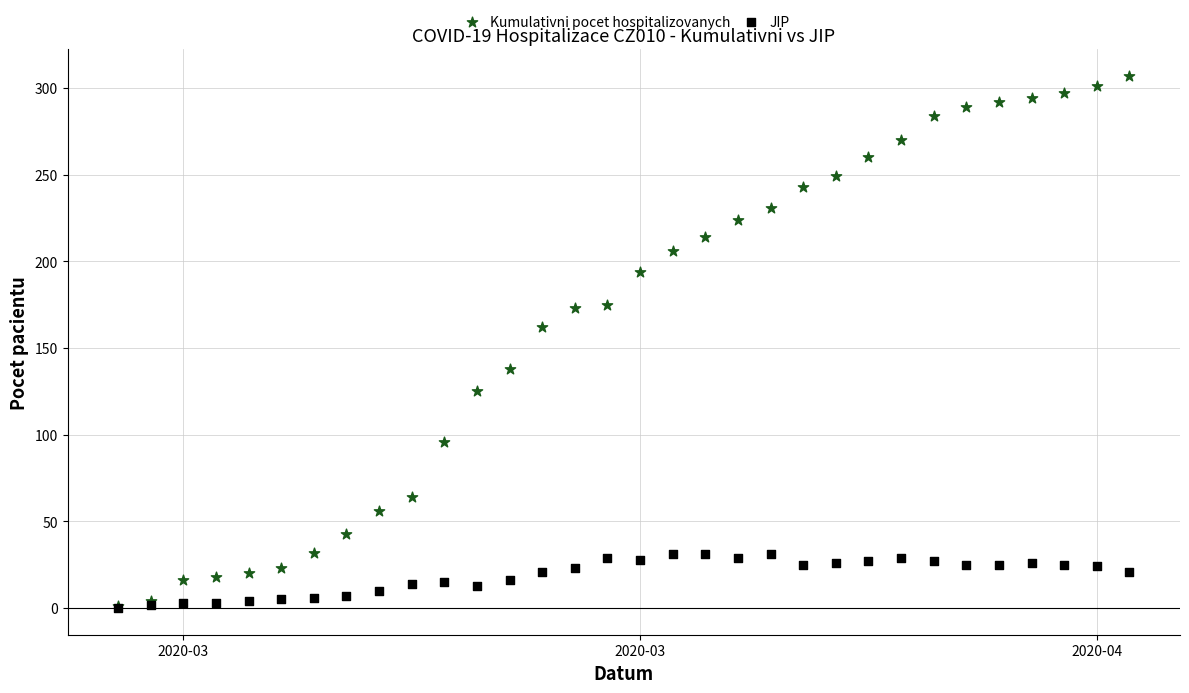

What are all the series names shown in the legend?

Kumulativni pocet hospitalizovanych, JIP